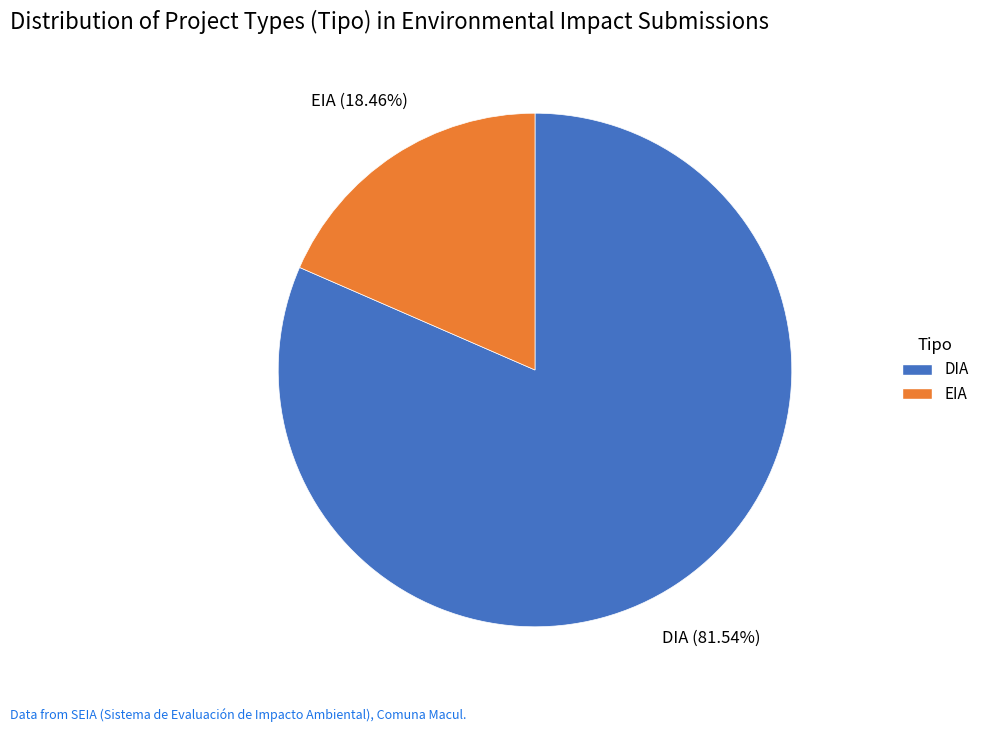

How many slices are in this pie chart?

2